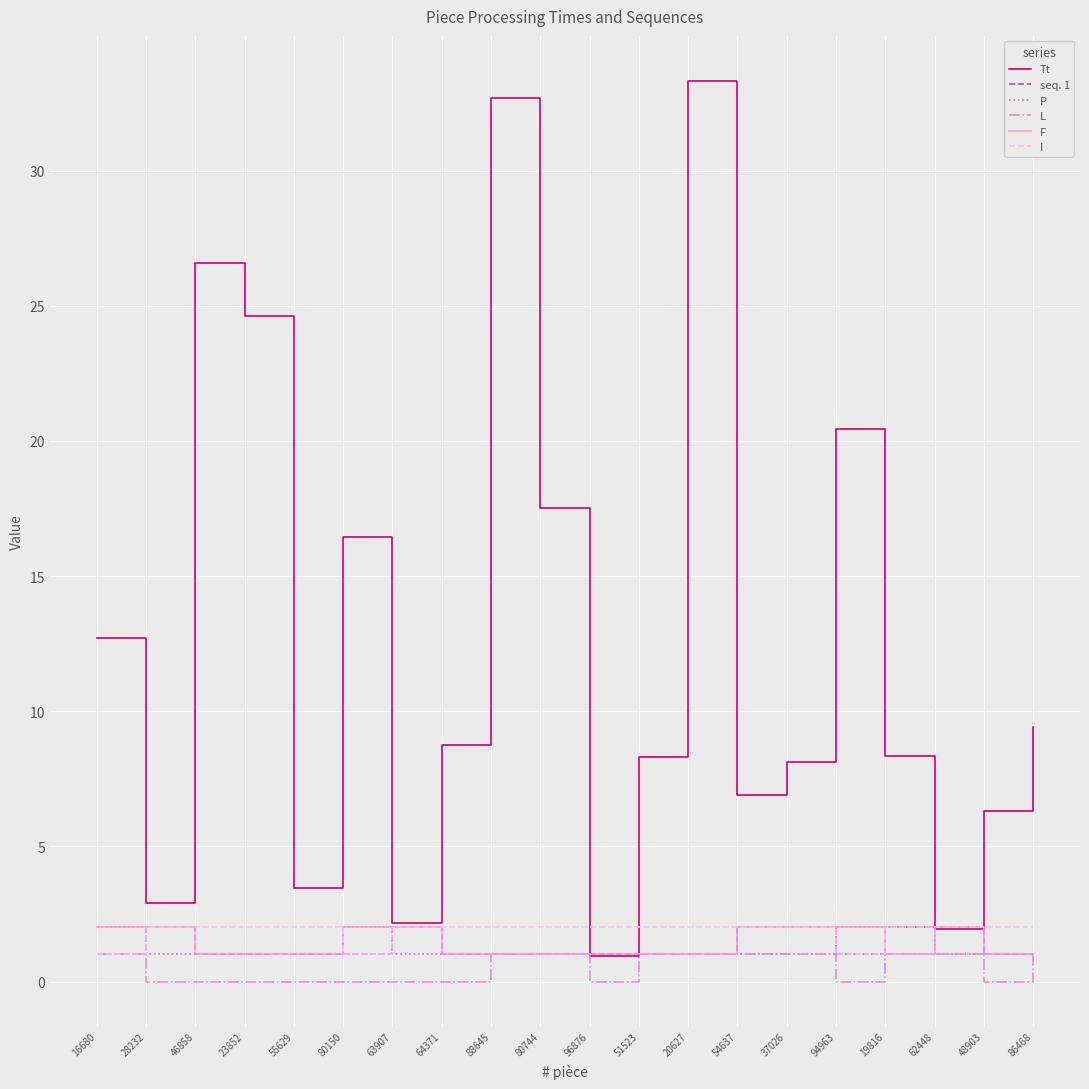

What is the lowest value of the P series?

1.0